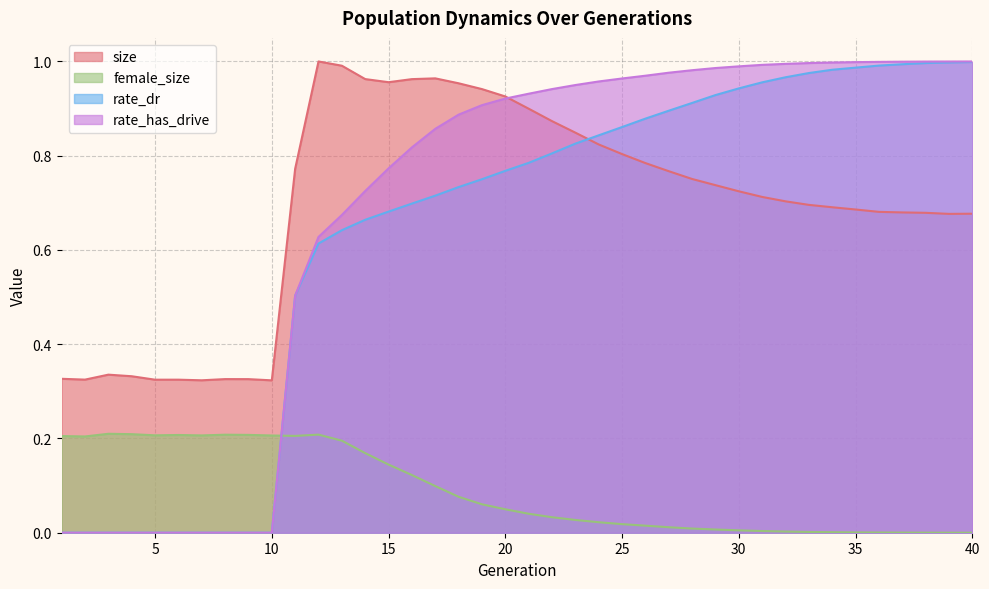

Reading left to right, list all the values displayed in this chart.

size: 0.3	0.3	0.3	0.3	0.3	0.3	0.3	0.3	0.3	0.3	0.8	1.0	1.0	1.0	1.0	1.0	1.0	1.0	0.9	0.9	0.9	0.9	0.8	0.8	0.8	0.8	0.8	0.8	0.7	0.7	0.7	0.7	0.7	0.7	0.7	0.7	0.7	0.7	0.7	0.7
female_size: 0.2	0.2	0.2	0.2	0.2	0.2	0.2	0.2	0.2	0.2	0.2	0.2	0.2	0.2	0.1	0.1	0.1	0.1	0.1	0.0	0.0	0.0	0.0	0.0	0.0	0.0	0.0	0.0	0.0	0.0	0.0	0.0	0.0	0.0	0.0	0.0	0.0	0.0	0.0	0.0
rate_dr: 0.0	0.0	0.0	0.0	0.0	0.0	0.0	0.0	0.0	0.0	0.5	0.6	0.6	0.7	0.7	0.7	0.7	0.7	0.8	0.8	0.8	0.8	0.8	0.8	0.9	0.9	0.9	0.9	0.9	0.9	1.0	1.0	1.0	1.0	1.0	1.0	1.0	1.0	1.0	1.0
rate_has_drive: 0.0	0.0	0.0	0.0	0.0	0.0	0.0	0.0	0.0	0.0	0.5	0.6	0.7	0.7	0.8	0.8	0.9	0.9	0.9	0.9	0.9	0.9	0.9	1.0	1.0	1.0	1.0	1.0	1.0	1.0	1.0	1.0	1.0	1.0	1.0	1.0	1.0	1.0	1.0	1.0